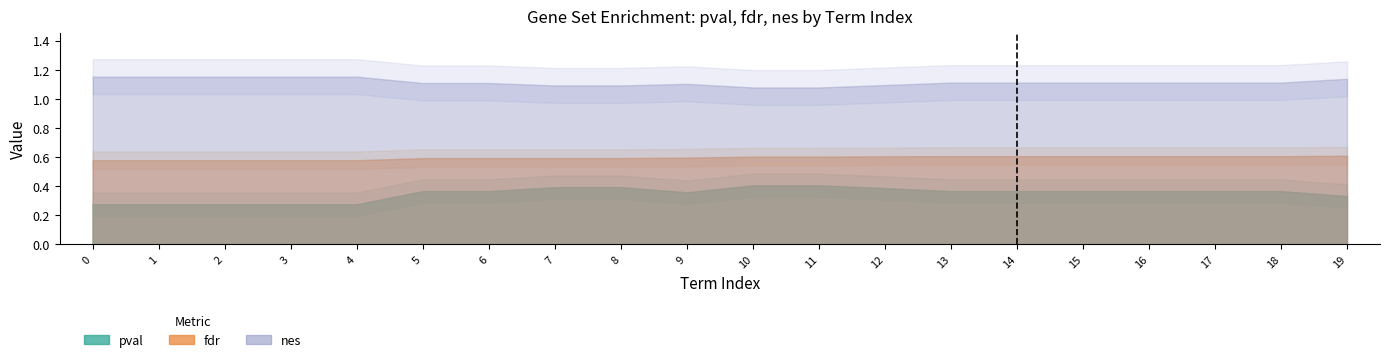

At which category does nes reach its first local peak?

9